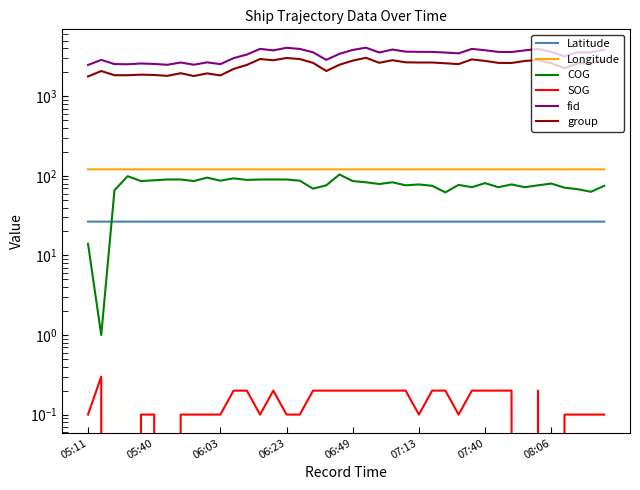

How many lines are shown in the chart?

6